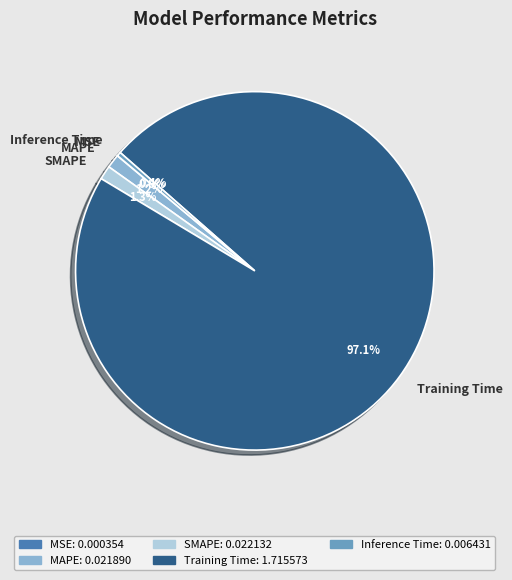

Is there any slice that represents more than half of the pie?

Yes